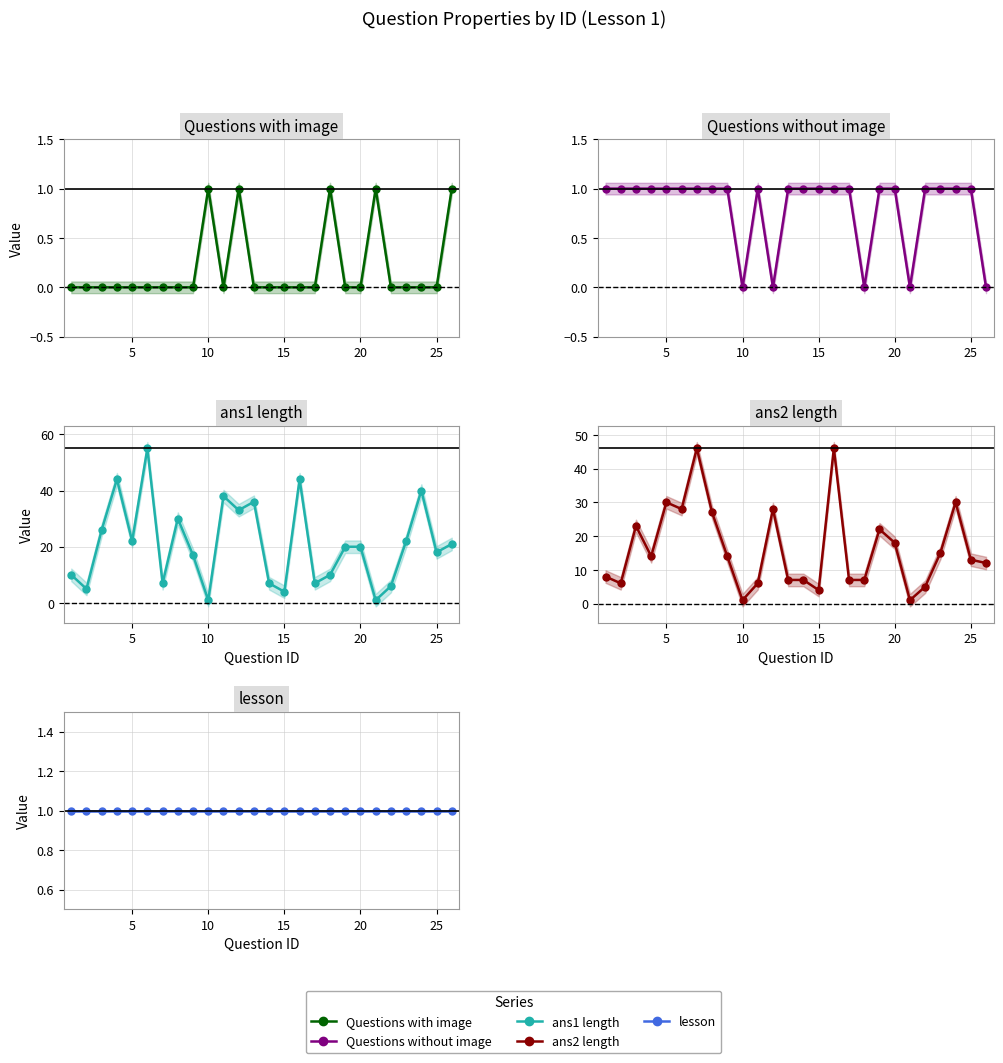

Does the chart have visible grid lines?

Yes